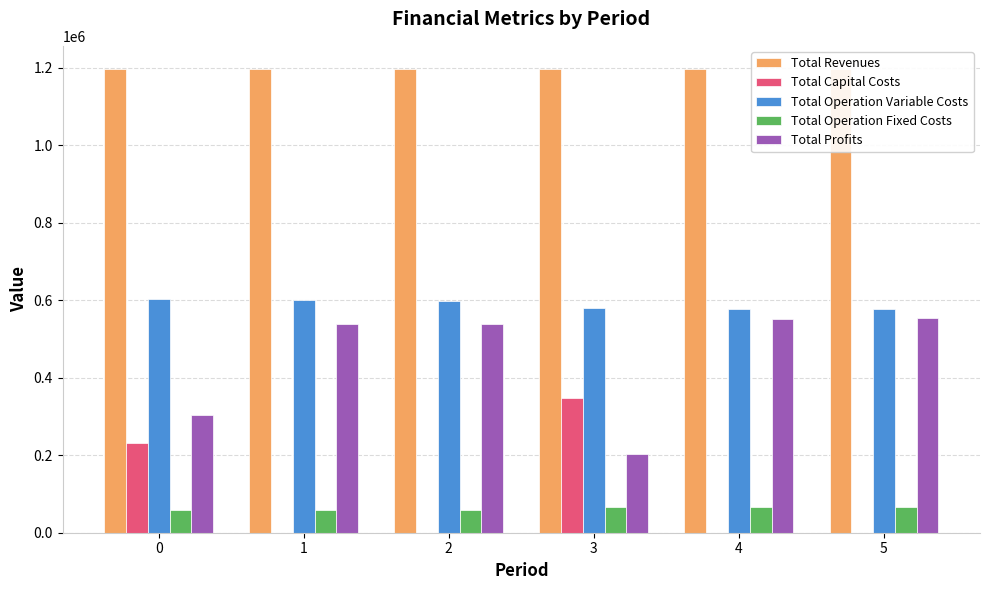

What is the greatest value displayed?

1196408.2